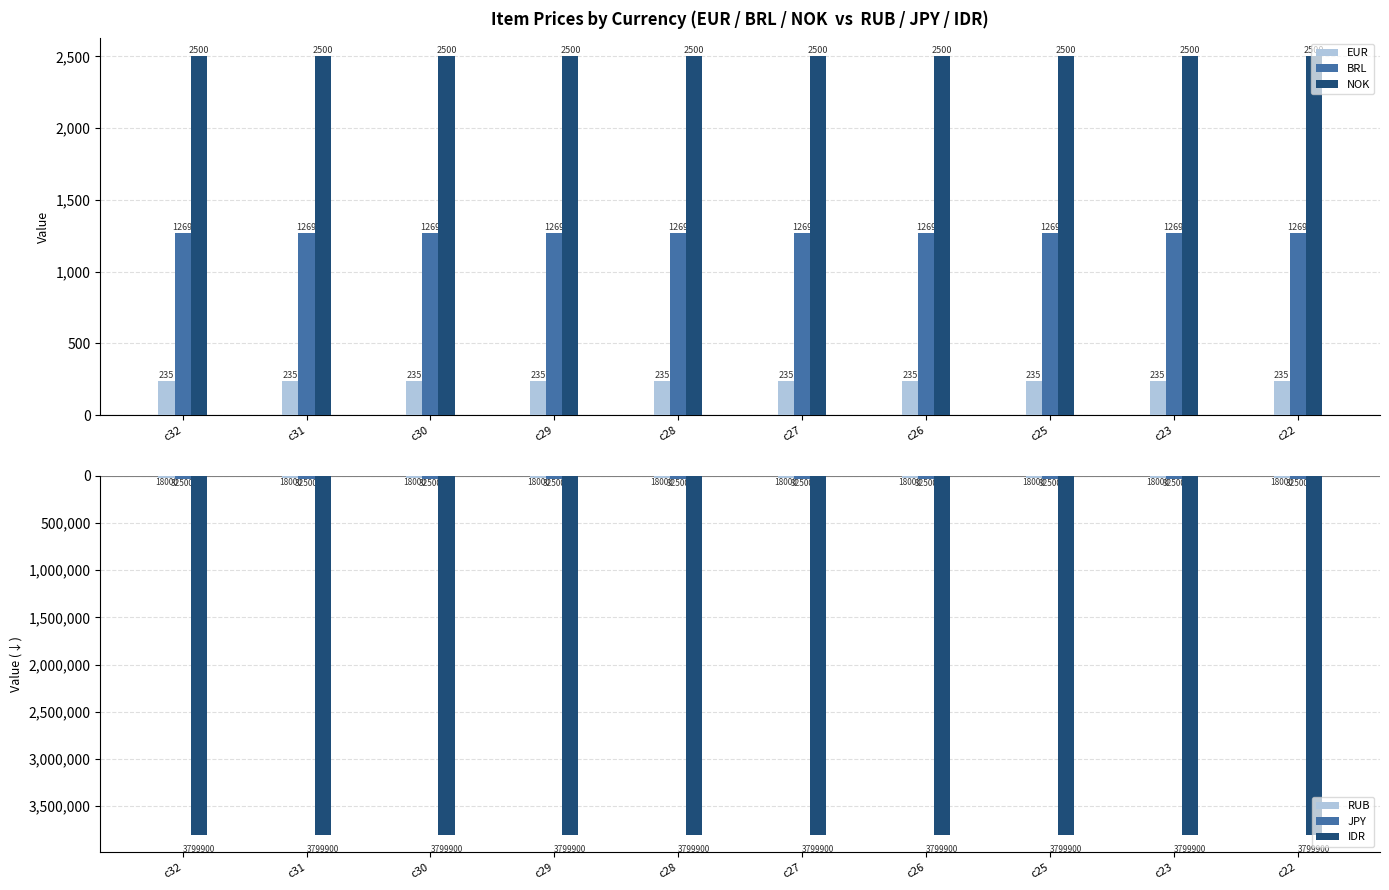

Which label corresponds to the largest value in the chart?

c32